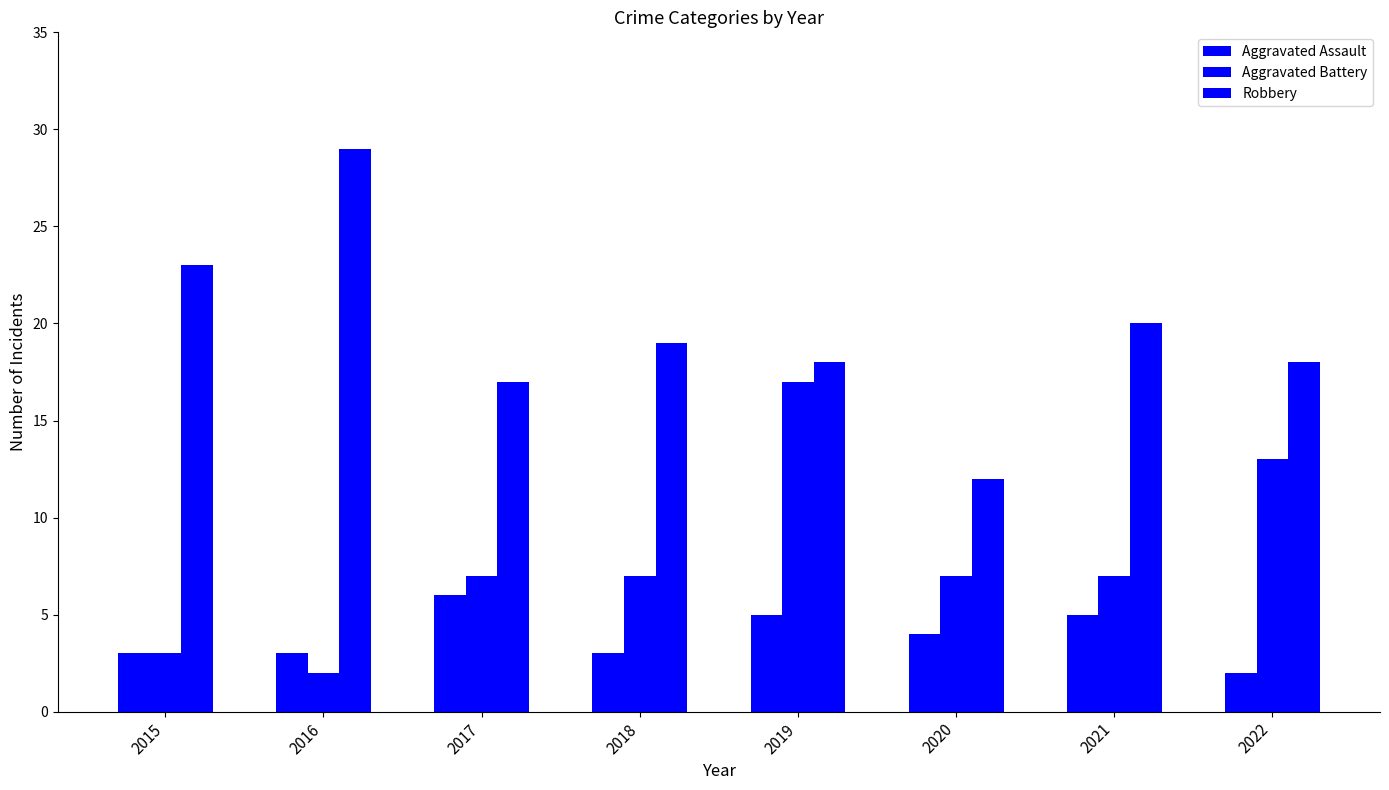

How many series are shown in this chart?

3